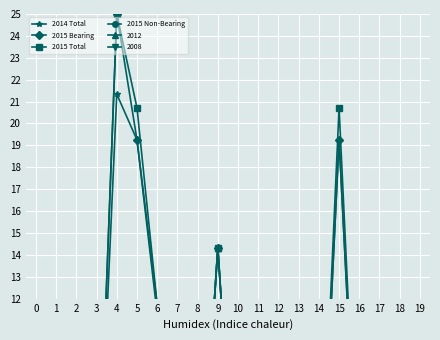

True or false: 2015 Non-Bearing and 2015 Bearing intersect in this chart.

False